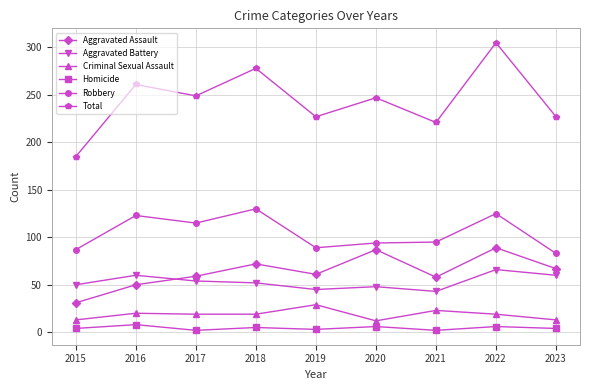

Is it true that Robbery equals 130 at 2018?

True